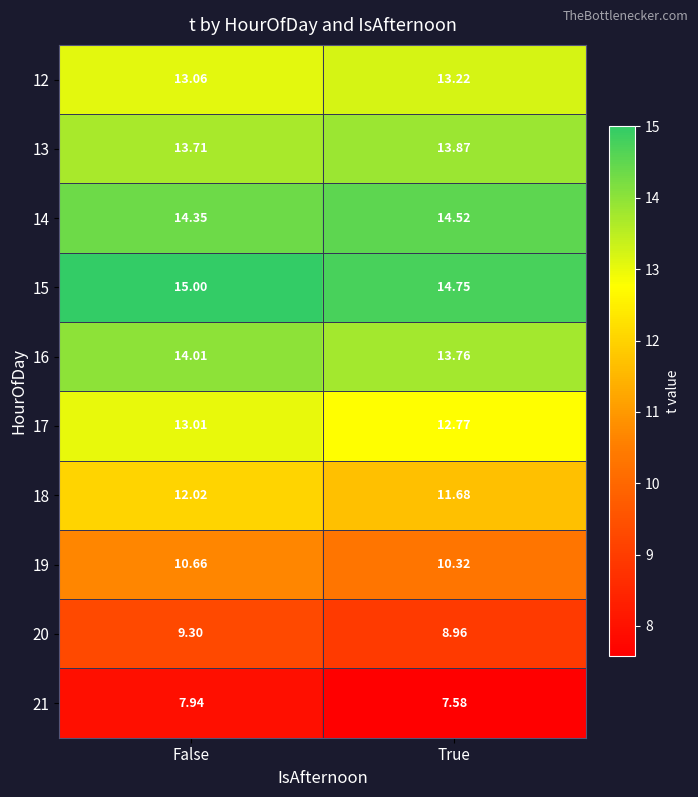

At which label is 21 closest to 7?

True